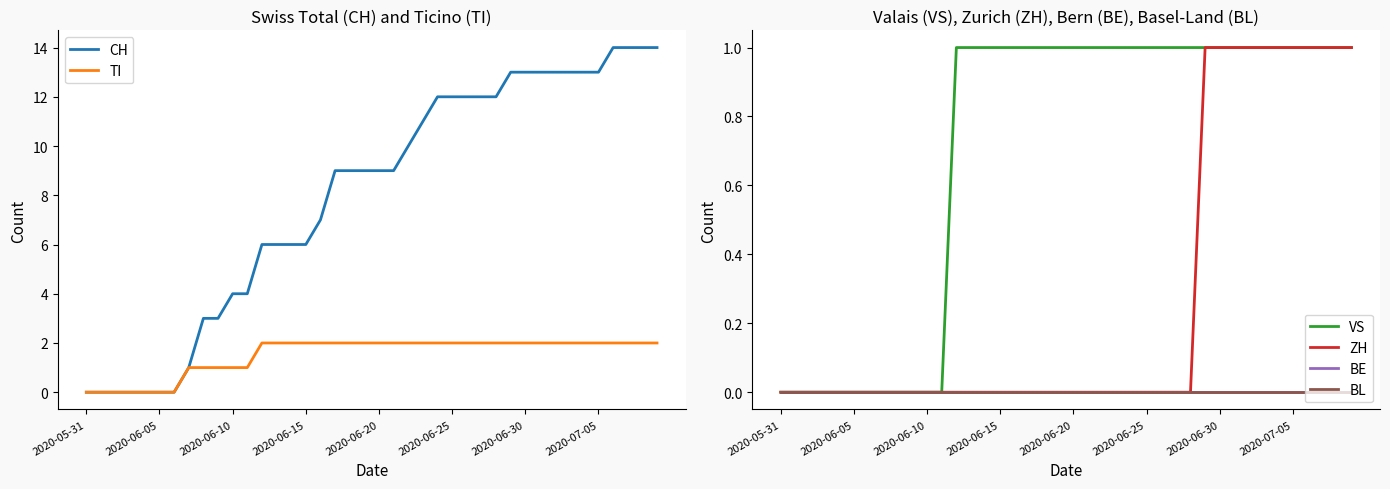

True or false: BE has more than 1 points higher than both neighbors.

False